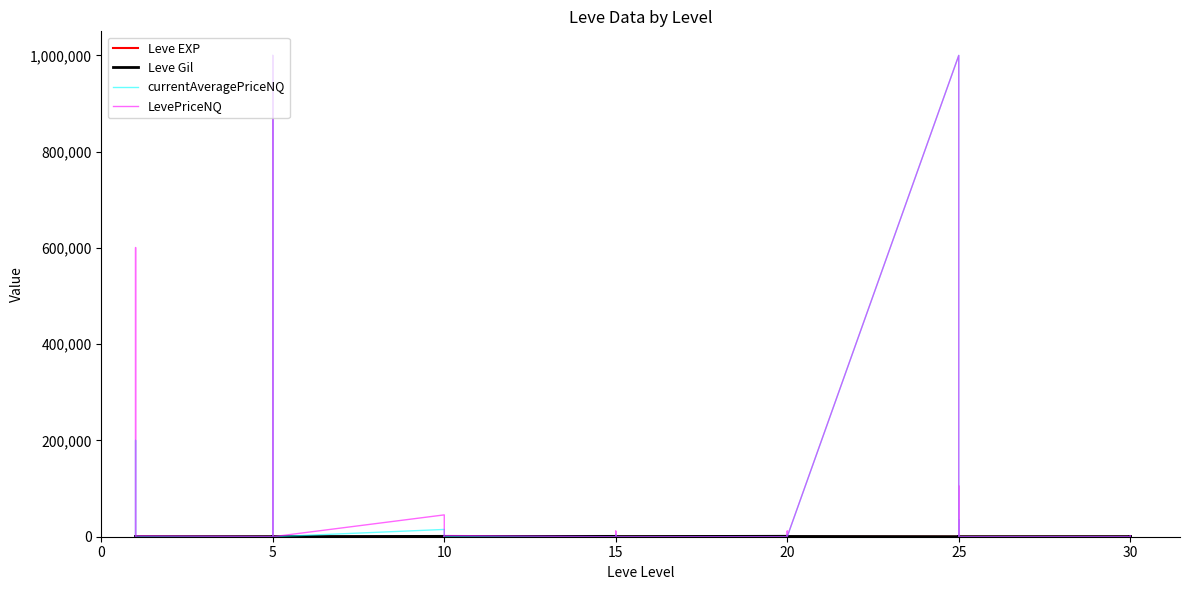

How many lines are shown in the chart?

4